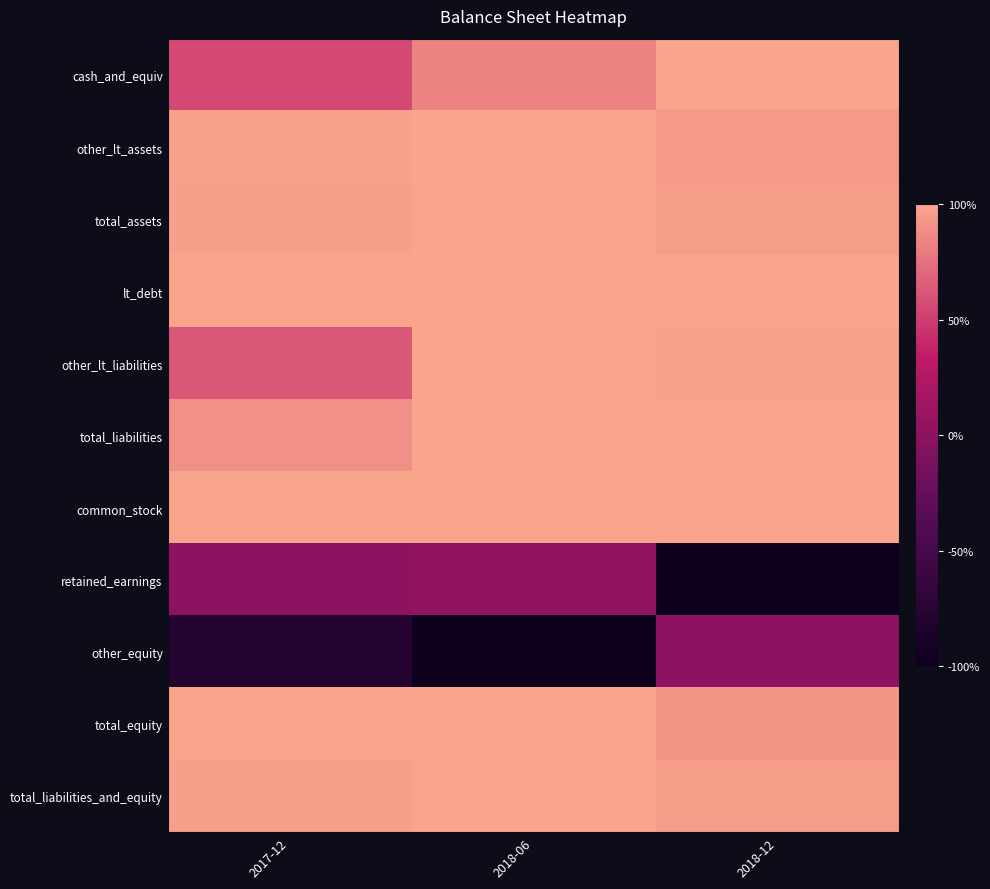

What is the total value across all series at 2017-12?

7.2